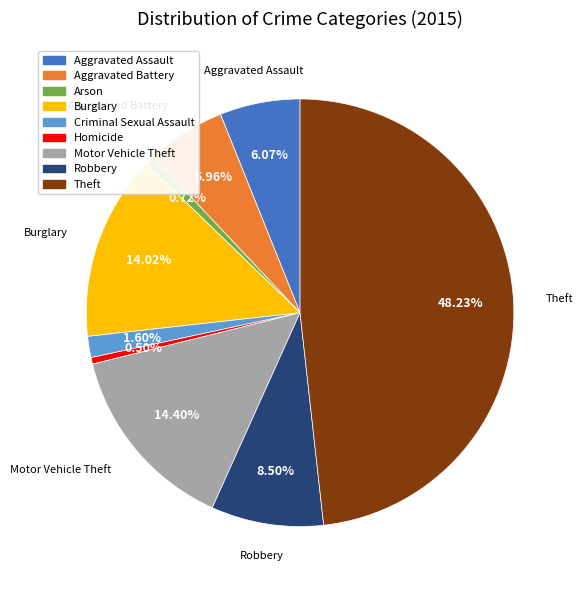

Combined, what portion of the pie is Robbery and Homicide?

9.0%